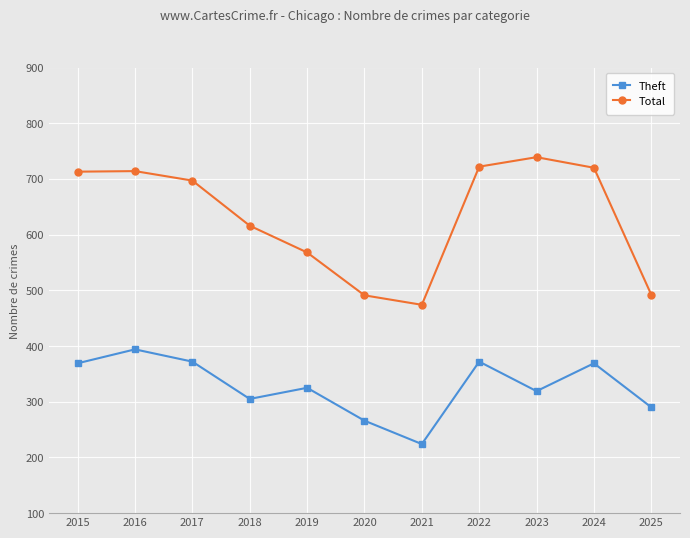

True or false: Theft and Total cross at least once.

False